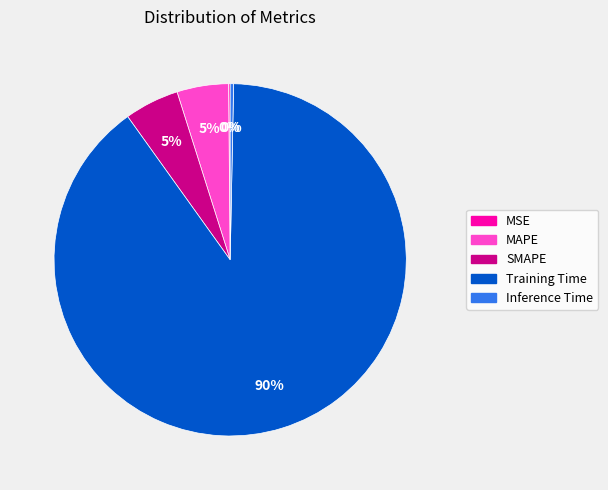

The SMAPE slice represents 5% of the pie. True or false?

True